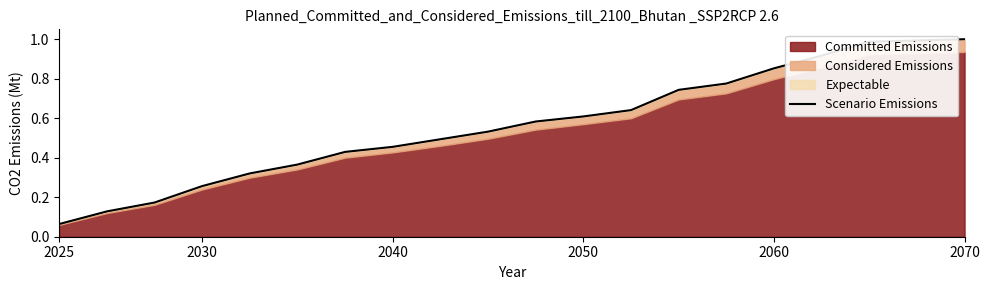

Which category has the lowest value in the Scenario Emissions series?

2025